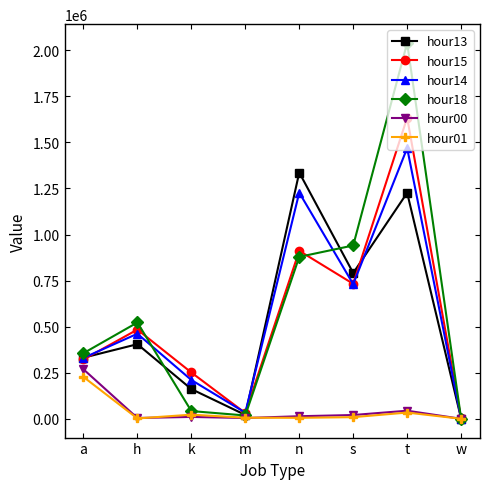

List the labels in order of hour15 value, smallest first.

w, m, k, a, h, s, n, t